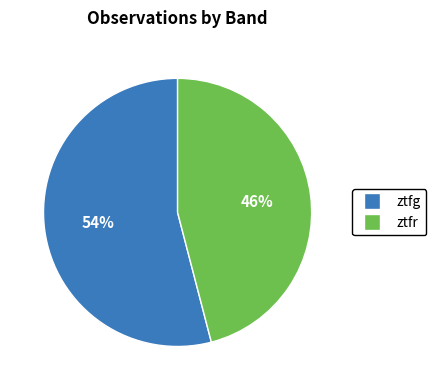

Combined, do ztfg and ztfr account for over 50%?

Yes